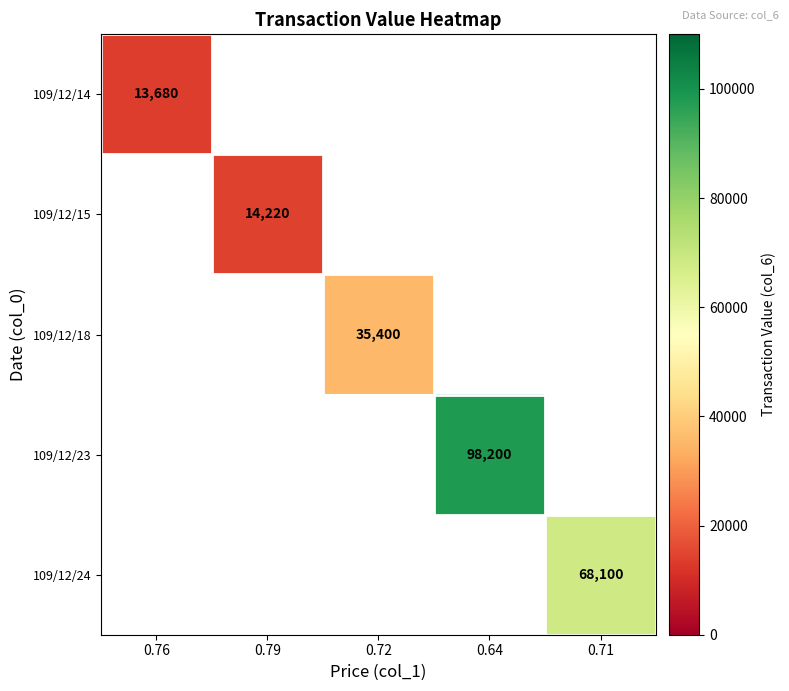

The value of 109/12/23 at 0.64 is 39647. True or false?

False